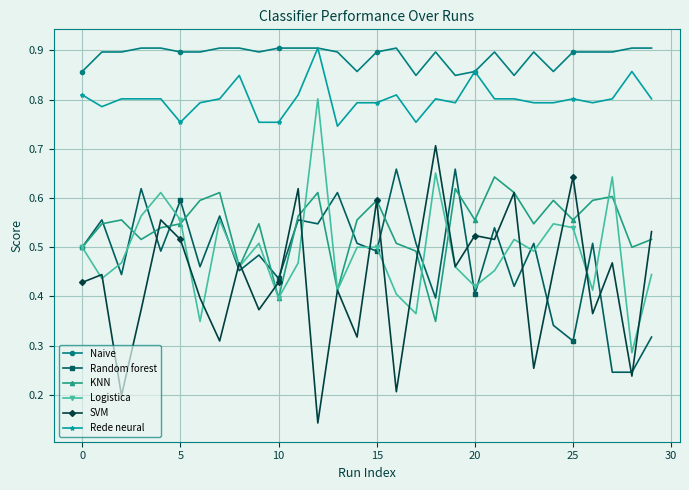

Count the Logistica values in the range 0 to 1.

30